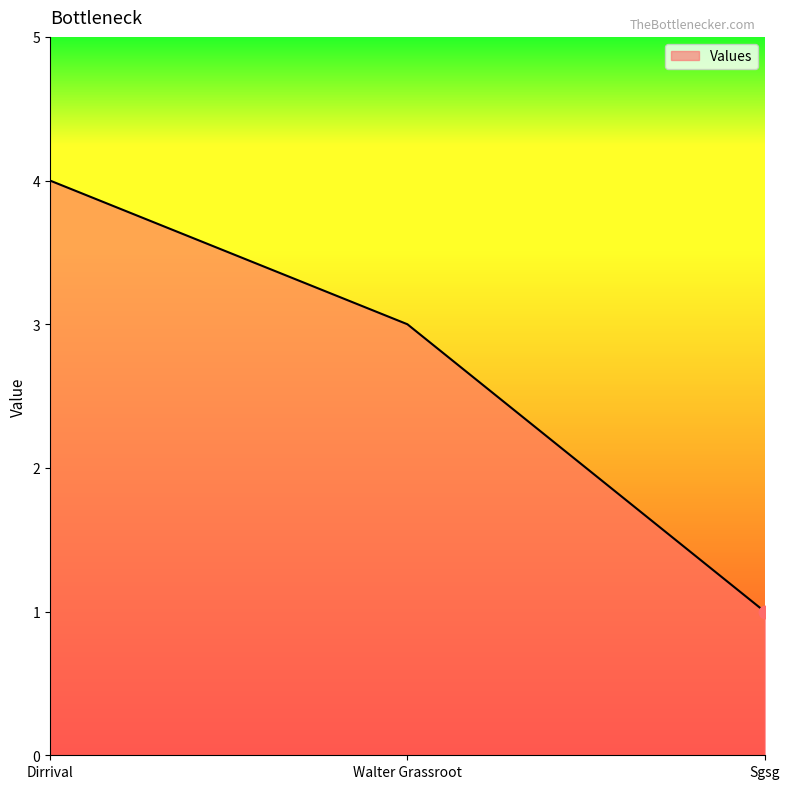

What is the change in value from Dirrival to Sgsg?

-3